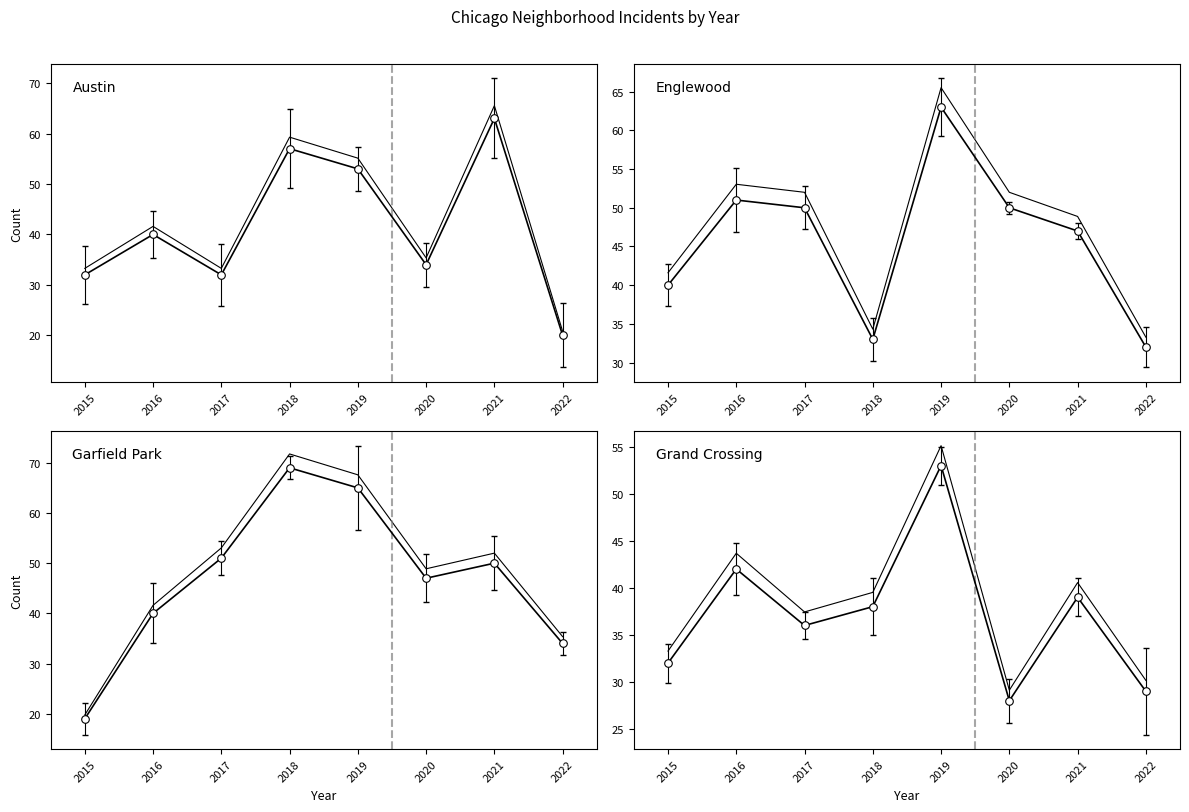

Which series reaches the minimum Y coordinate?

Garfield Park